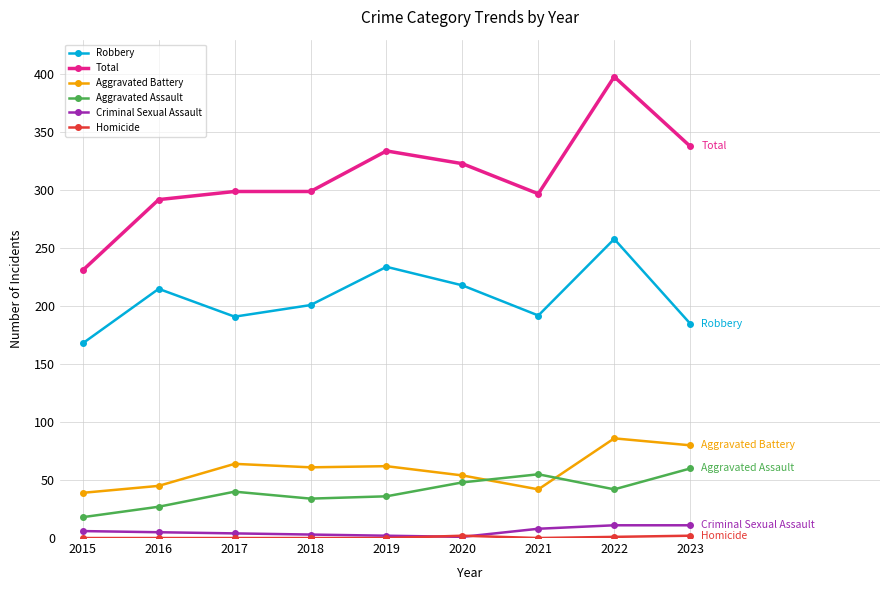

The Robbery series shows 218 at 2020. True or false?

True